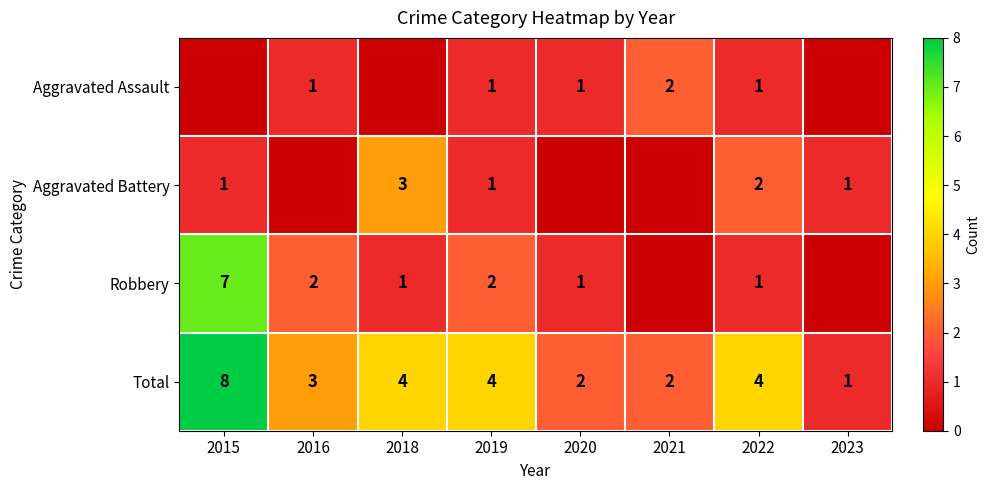

What is the difference between the Total values at 2019 and 2015?

4